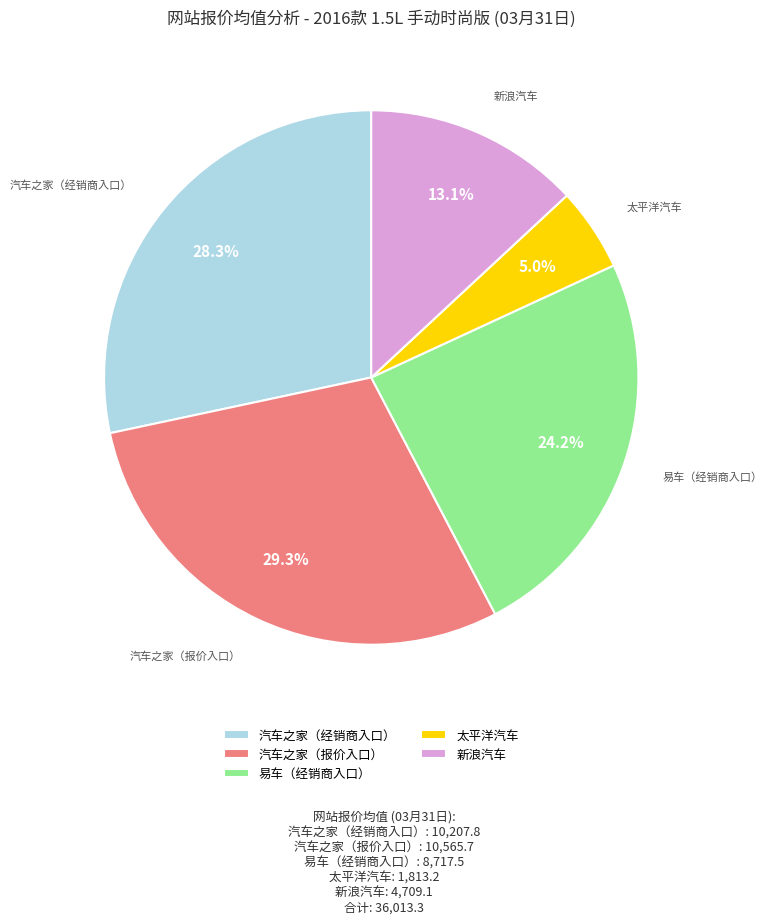

Which slice is the largest?

汽车之家（报价入口）